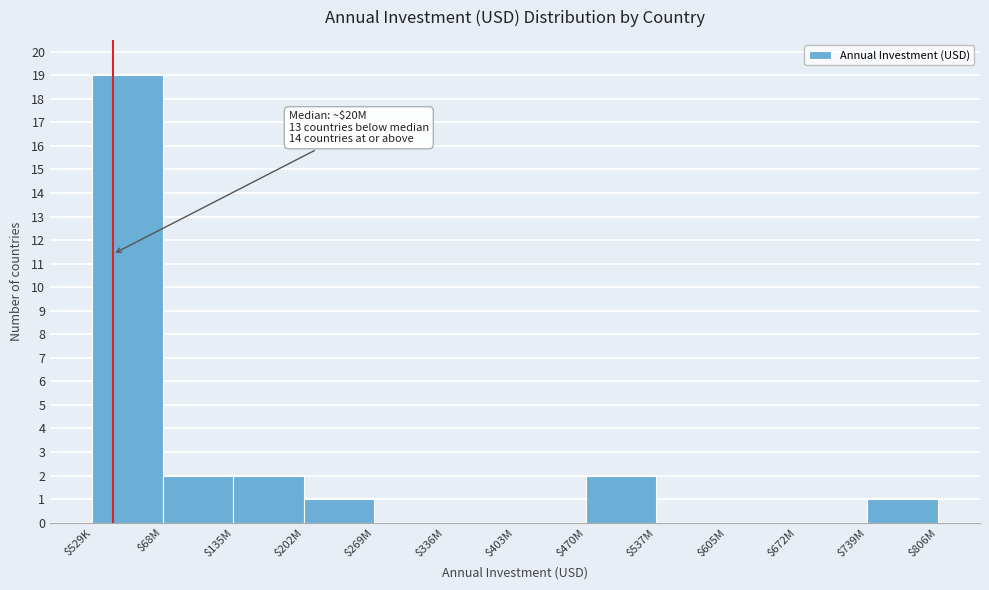

Which label corresponds to the largest value in the chart?

$529K